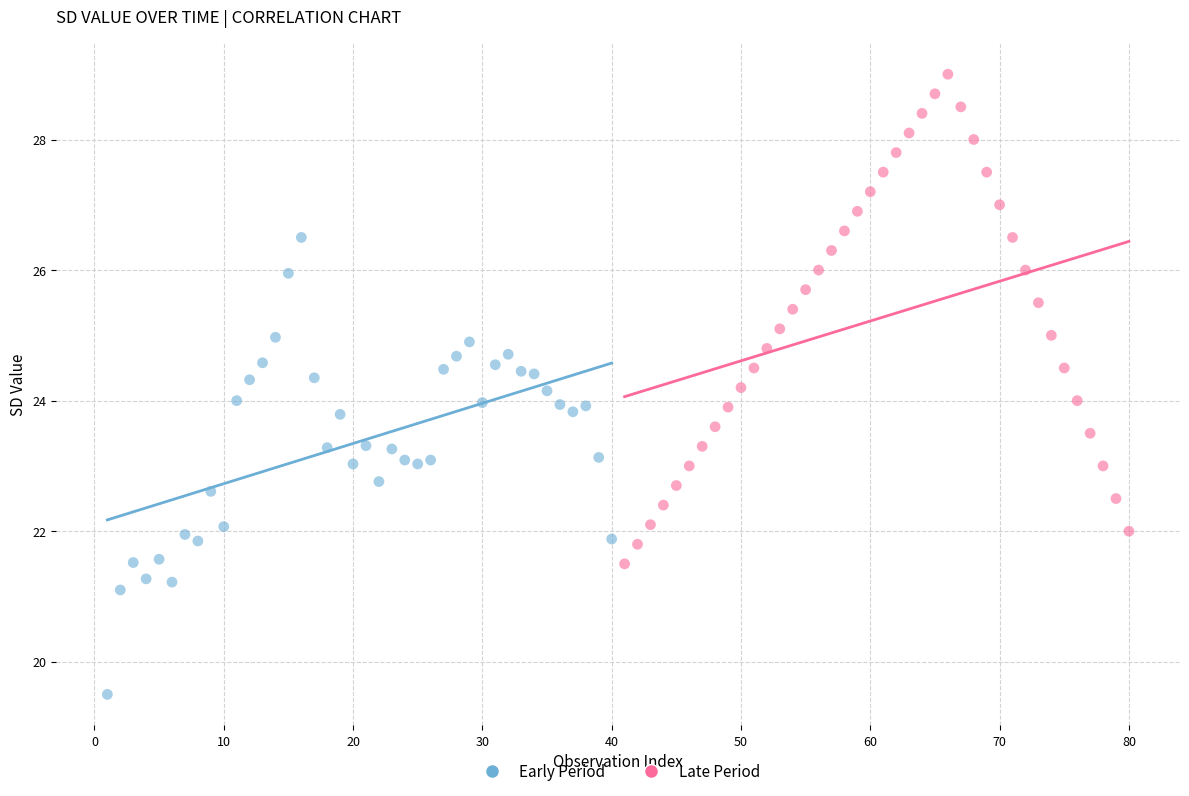

Which series reaches the maximum Y coordinate?

Late Period